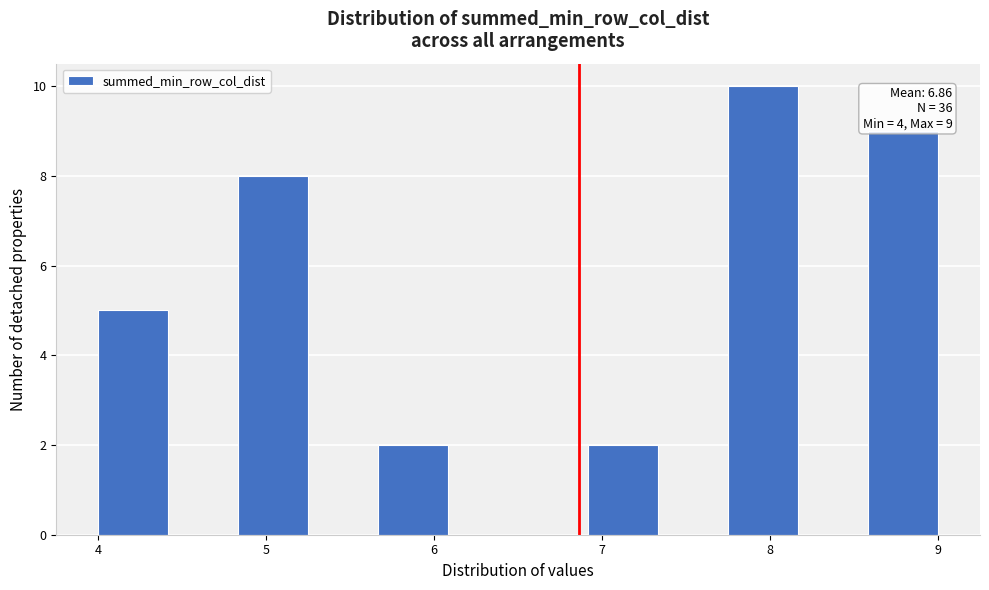

Which range on the x-axis has the tallest bar?

7.8 to 8.2